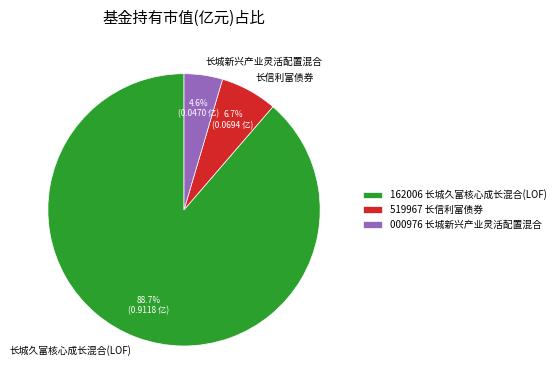

To the nearest percent, what percentage of the pie is 长城久富核心成长混合(LOF)?

89%